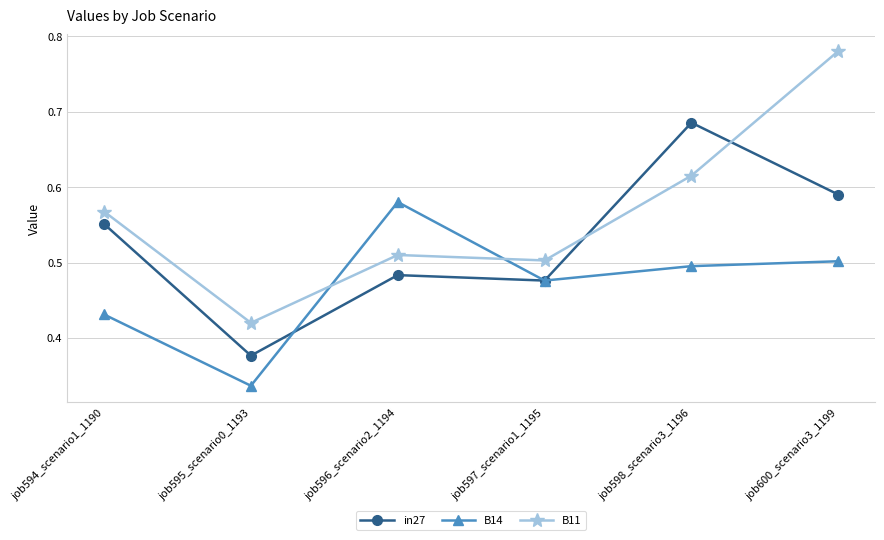

Which series changed the most between job594_scenario1_1190 and job600_scenario3_1199?

B11